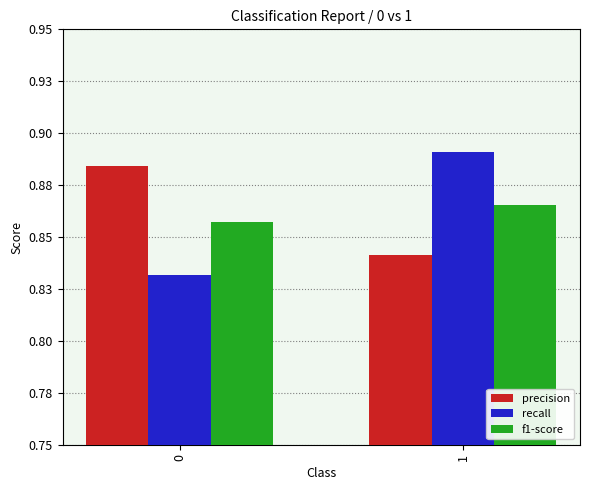

Does the chart contain any negative values?

No